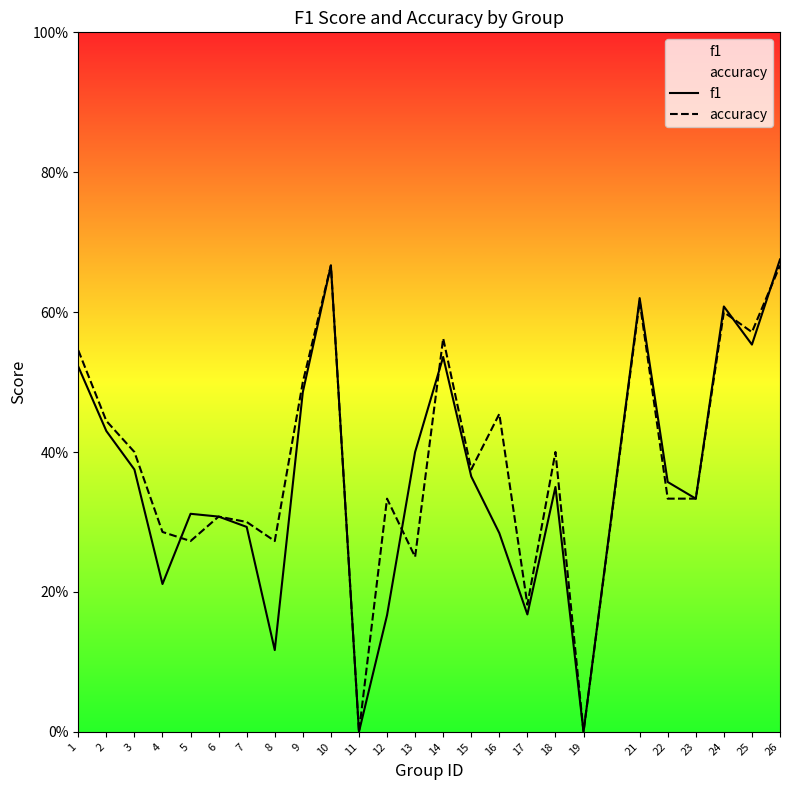

What is the value of the accuracy point at the 14th from the left?

0.6